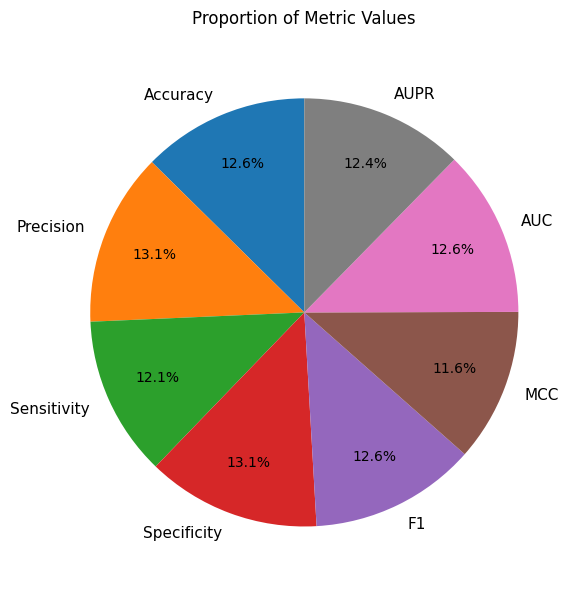

Do Accuracy and Precision together represent more than half of the pie?

No